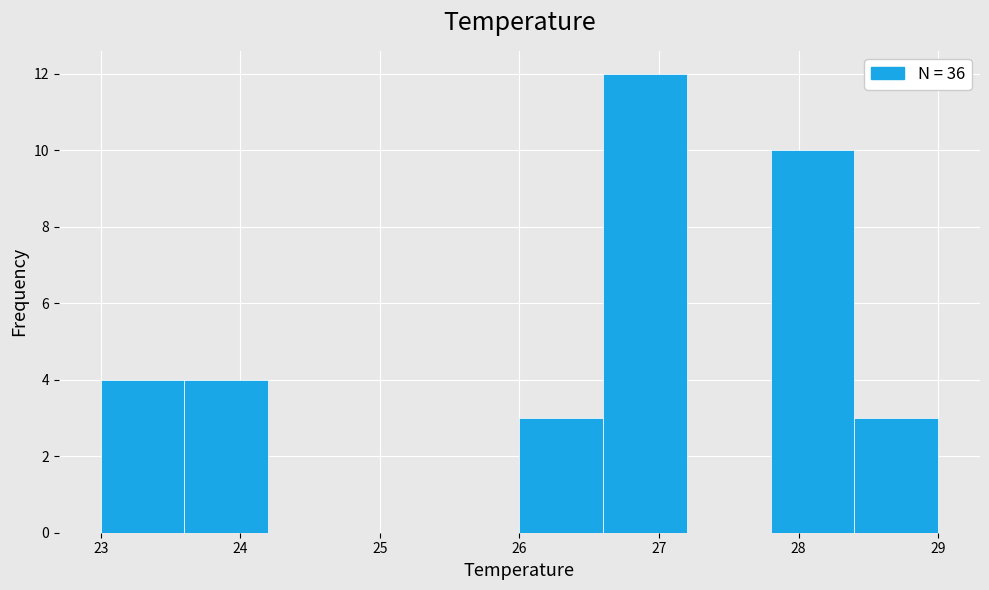

Reading left to right, list every bar in this chart as the range it spans on the x-axis followed by its height. The values are not printed on the chart, so give them approximately, as read against the axis.

23.0 to 23.6: 4
23.6 to 24.2: 4
24.2 to 24.8: 0
24.8 to 25.4: 0
25.4 to 26.0: 0
26.0 to 26.6: 3
26.6 to 27.2: 12
27.2 to 27.8: 0
27.8 to 28.4: 10
28.4 to 29.0: 3